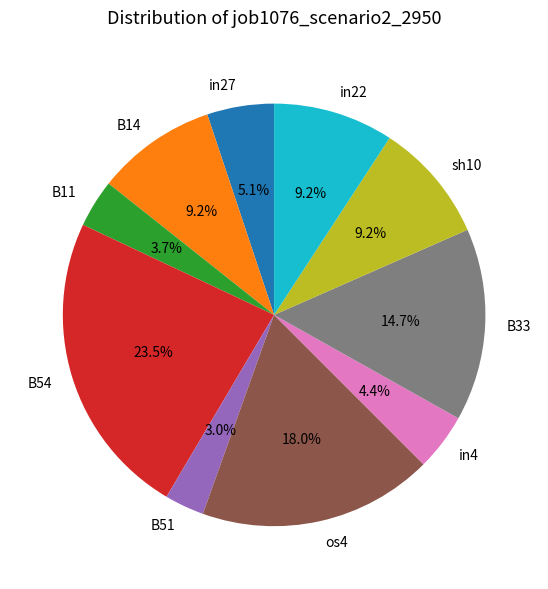

Does any single category account for the majority?

No